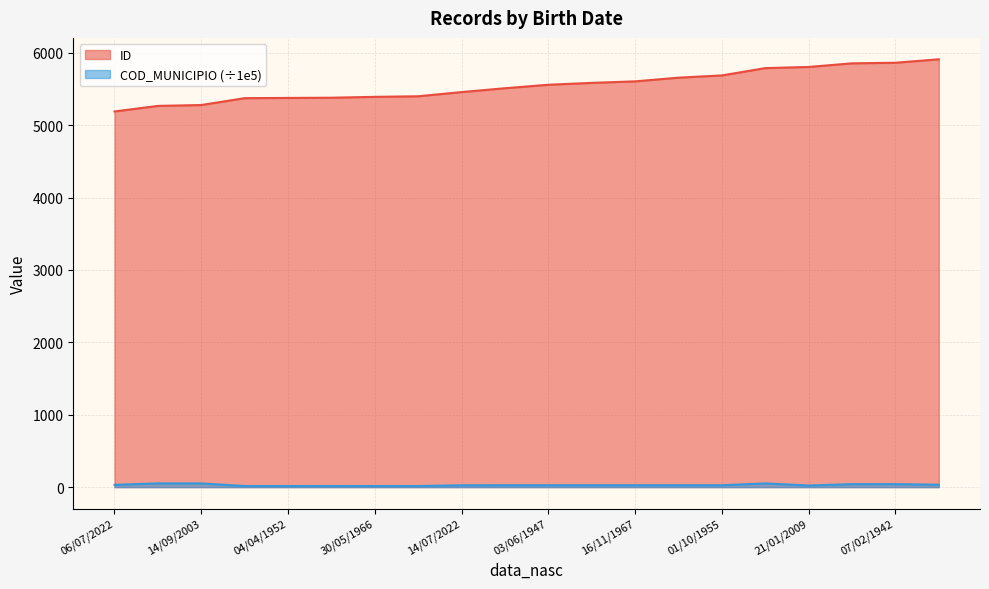

Reading left to right, list all the values displayed in this chart.

ID: 5190.0	5267.0	5279.0	5374.0	5377.0	5380.0	5392.0	5400.0	5458.0	5511.0	5559.0	5585.0	5606.0	5657.0	5688.0	5789.0	5805.0	5855.0	5863.0	5911.0
COD_MUNICIPIO: 31.5	51.0	51.1	15.0	15.0	15.0	15.1	15.1	25.1	26.0	26.0	26.0	26.1	26.1	26.1	51.1	22.1	41.1	41.1	33.0